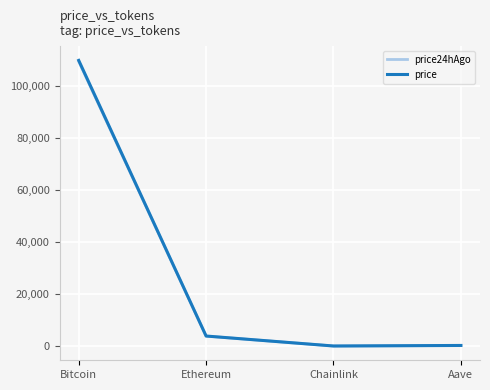

Where do price and price24hAgo first cross each other?

Ethereum and Chainlink